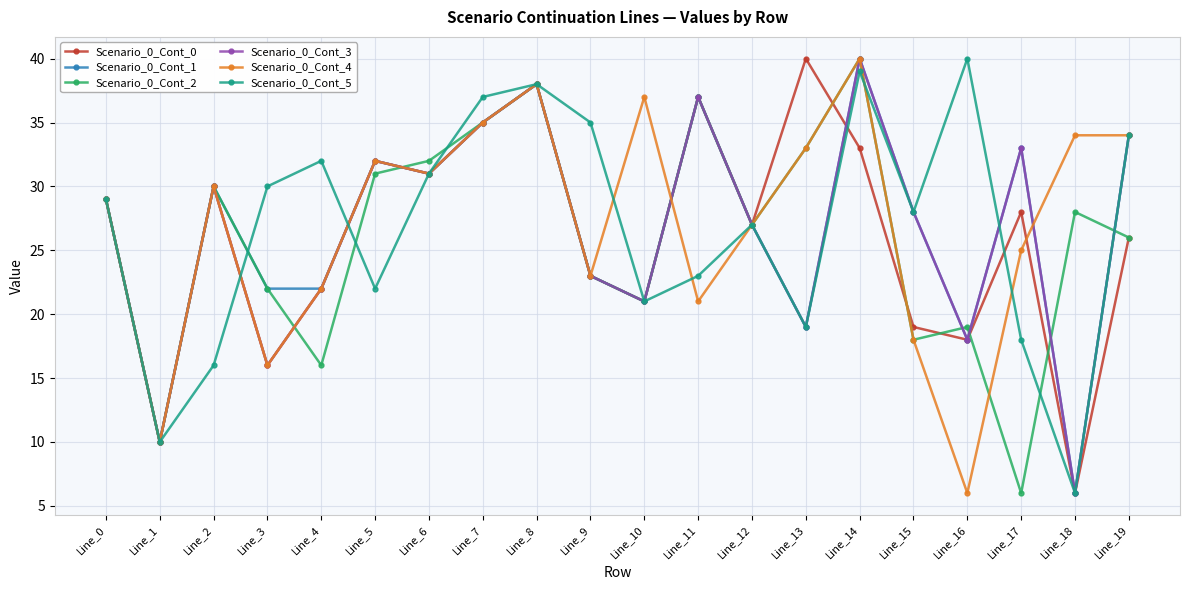

Reading right to left, extract all data points from this chart.

Scenario_0_Cont_0: 26	6	28	18	19	33	40	27	37	21	23	38	35	31	32	22	16	30	10	29
Scenario_0_Cont_1: 34	6	33	18	28	40	19	27	37	21	23	38	35	31	32	22	22	30	10	29
Scenario_0_Cont_2: 26	28	6	19	18	40	33	27	37	21	23	38	35	32	31	16	22	30	10	29
Scenario_0_Cont_3: 34	6	33	18	28	40	19	27	37	21	23	38	35	31	32	22	16	30	10	29
Scenario_0_Cont_4: 34	34	25	6	18	40	33	27	21	37	23	38	35	31	32	22	16	30	10	29
Scenario_0_Cont_5: 34	6	18	40	28	39	19	27	23	21	35	38	37	31	22	32	30	16	10	29